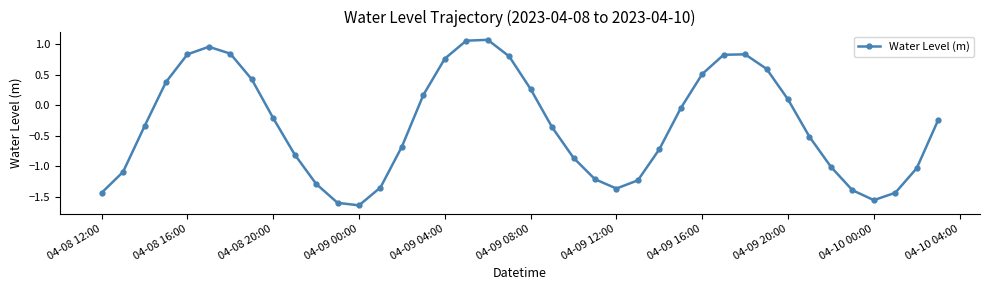

What is the sum of all values?

-13.0